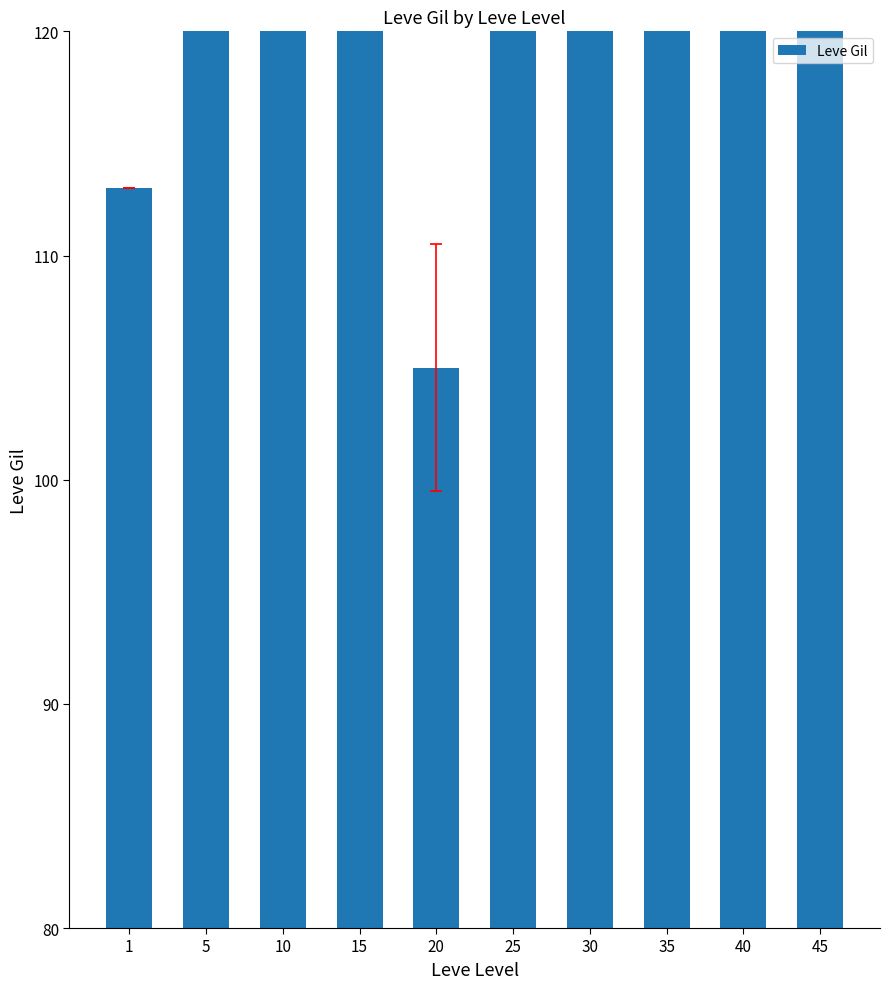

Rank the categories by value from highest to lowest.

35, 45, 40, 25, 15, 10, 30, 5, 1, 20